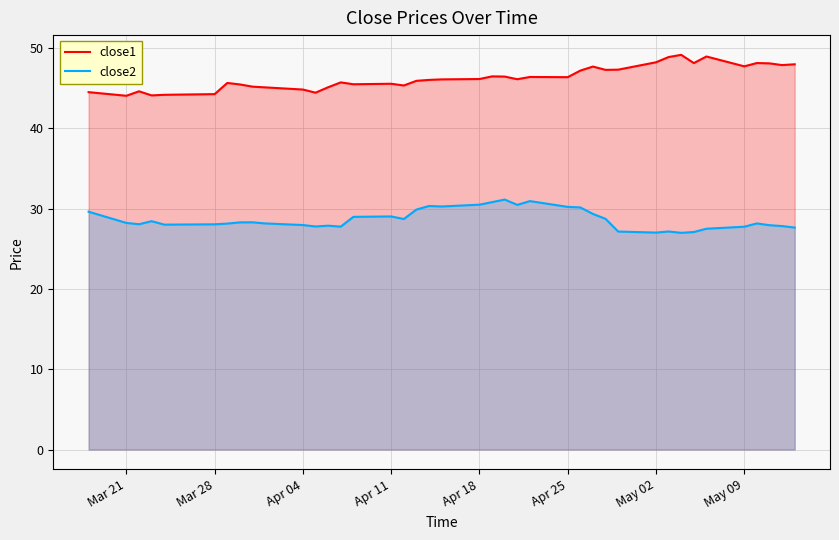

The value of close1 at May 09 is 47.7. True or false?

True